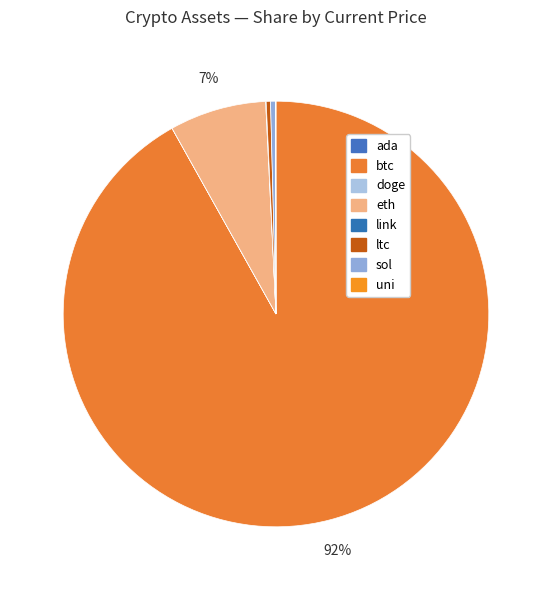

Between link and ada, which is larger?

link